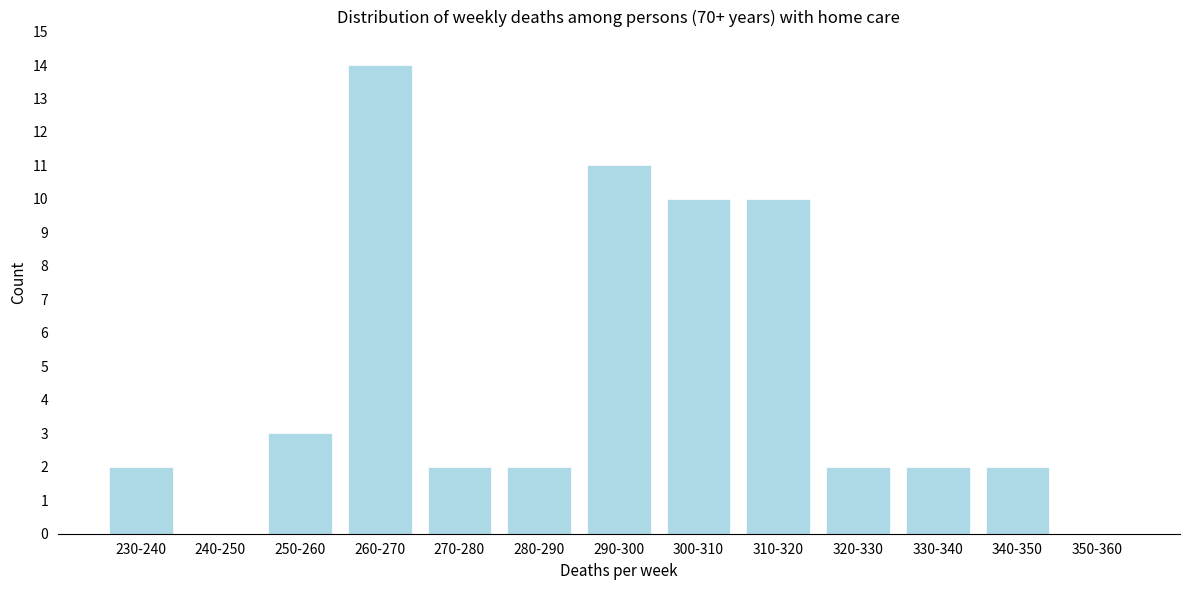

Reading right to left, list all the values displayed in this chart.

350-360=0	340-350=2	330-340=2	320-330=2	310-320=10	300-310=10	290-300=11	280-290=2	270-280=2	260-270=14	250-260=3	240-250=0	230-240=2